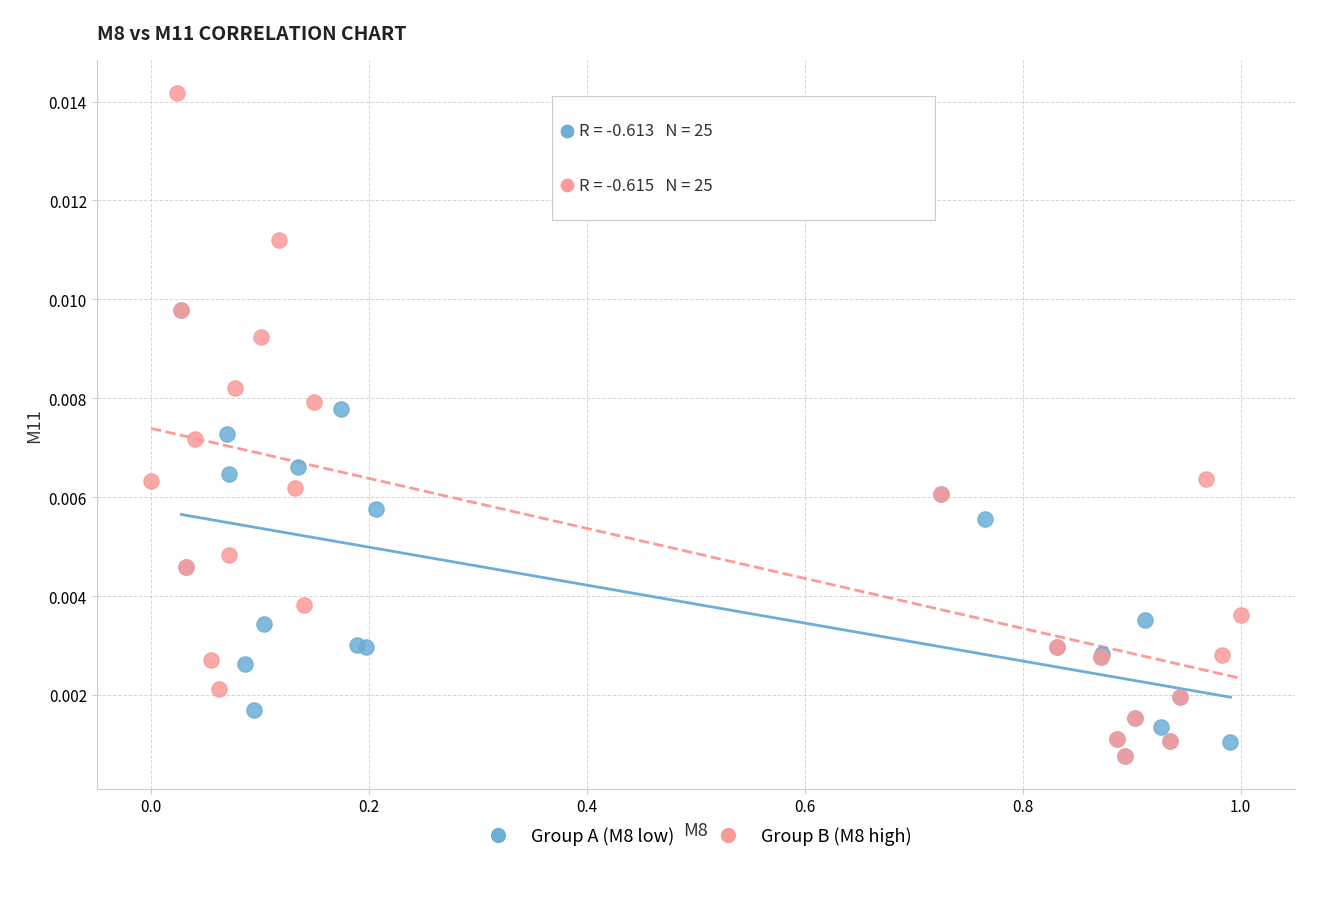

Which series reaches the maximum Y coordinate?

Group B (M8 high)